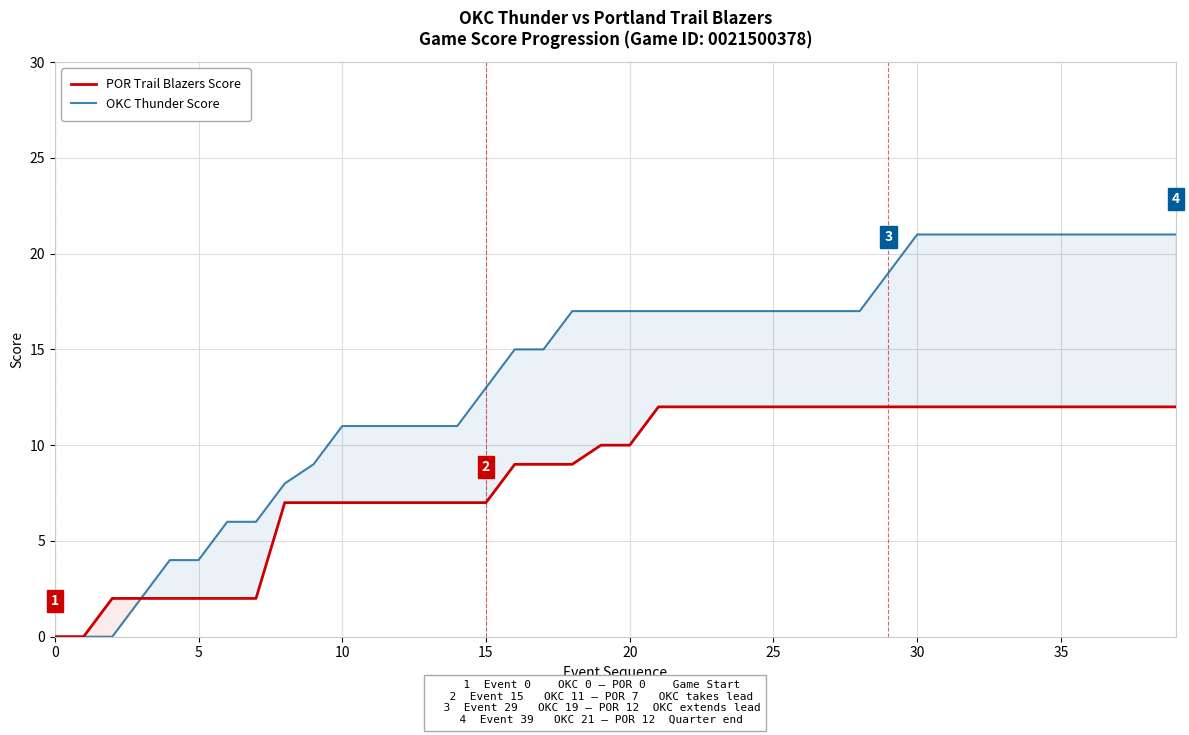

Reading left to right, transcribe all the data shown in this chart.

POR Trail Blazers Score: 0	0	2	2	2	2	2	2	7	7	7	7	7	7	7	7	9	9	9	10	10	12	12	12	12	12	12	12	12	12	12	12	12	12	12	12	12	12	12	12
OKC Thunder Score: 0	0	0	2	4	4	6	6	8	9	11	11	11	11	11	13	15	15	17	17	17	17	17	17	17	17	17	17	17	19	21	21	21	21	21	21	21	21	21	21